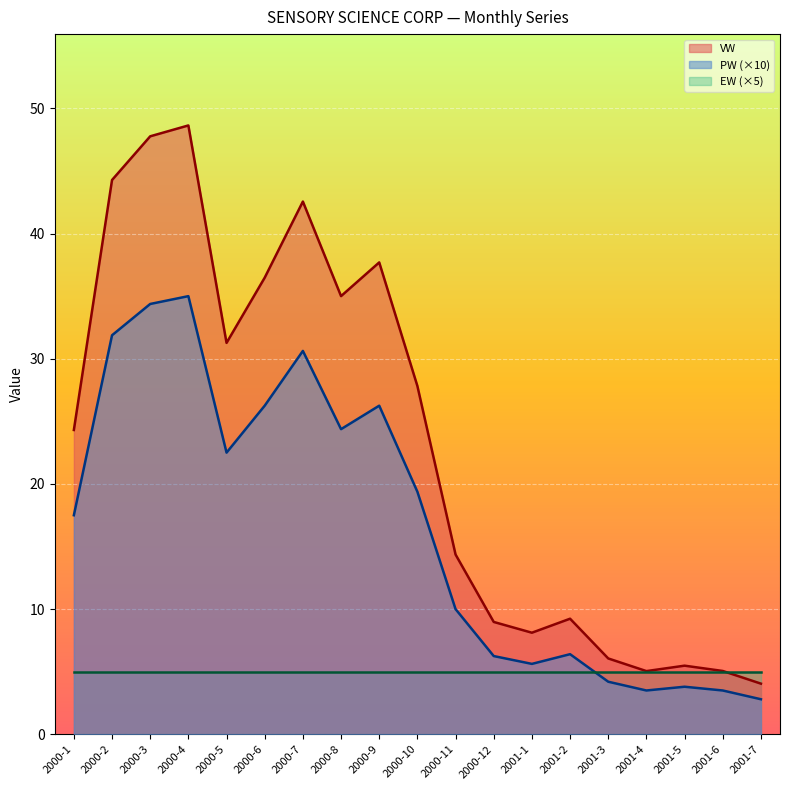

What is the minimum value for PW (×10)?

2.8